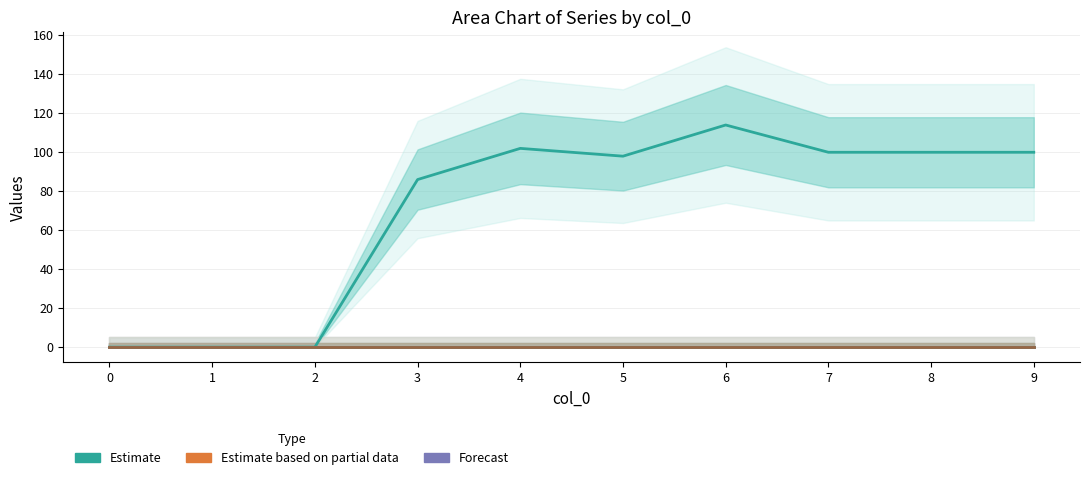

What is the difference between the highest and lowest values at 9?

100